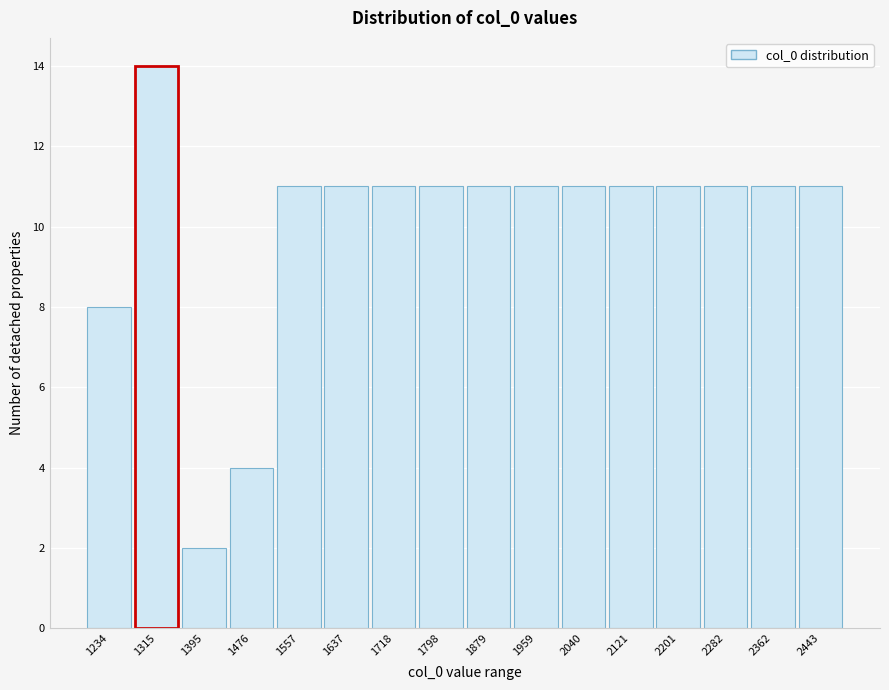

Reading left to right, transcribe all the data shown in this chart.

1234=8	1315=14	1395=2	1476=4	1557=11	1637=11	1718=11	1798=11	1879=11	1959=11	2040=11	2121=11	2201=11	2282=11	2362=11	2443=11